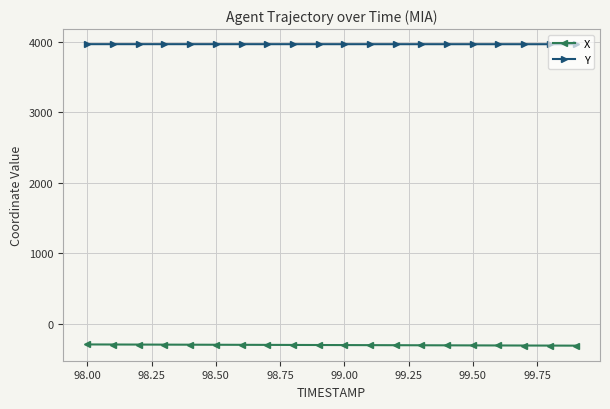

What is the maximum value for X?

-295.3